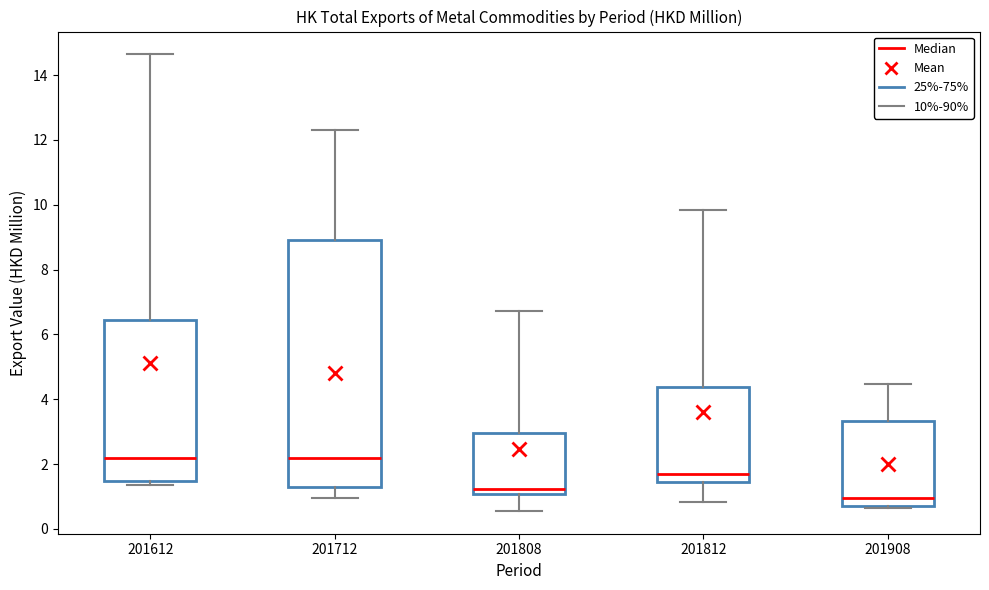

Which box is the tallest, from its lower edge to its upper edge?

201712